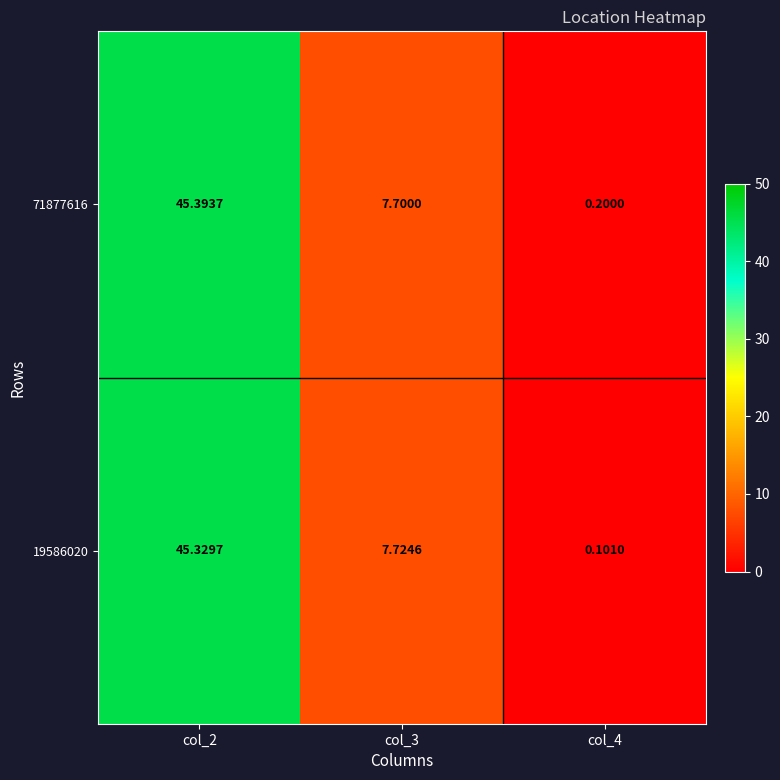

At which category is the sum across all series the highest?

col_2